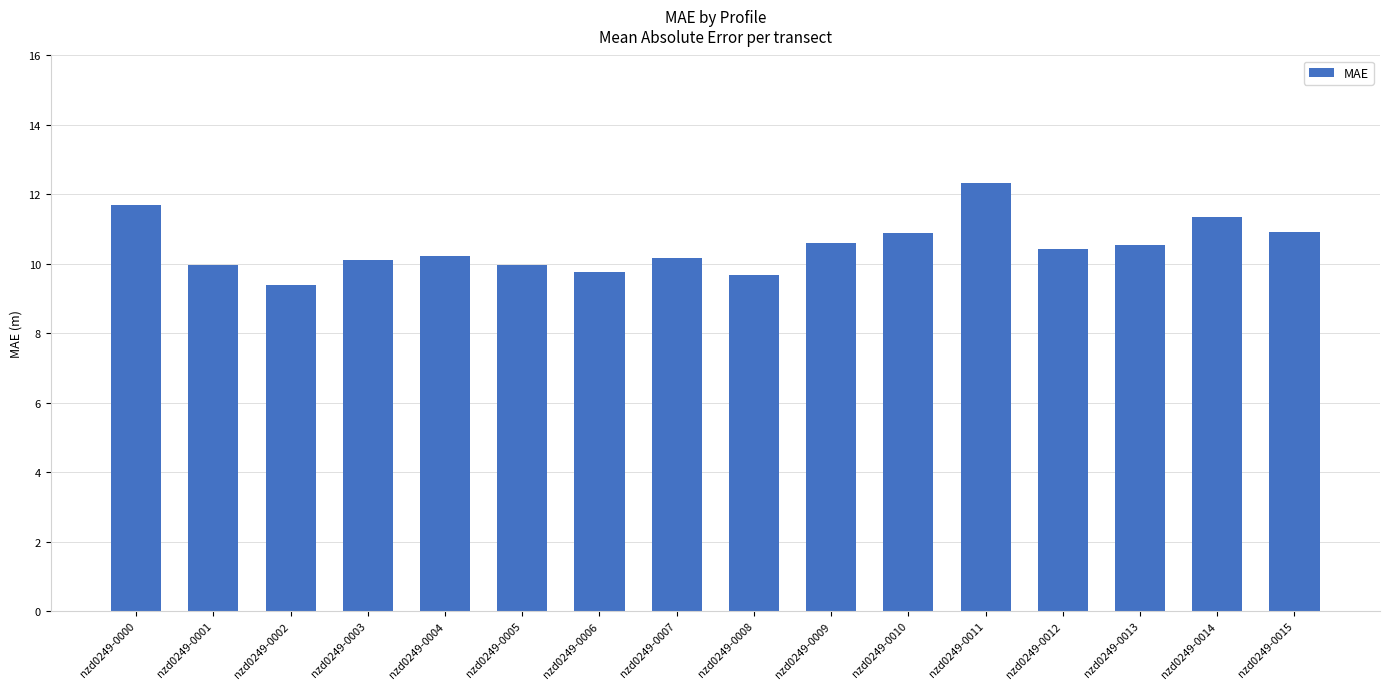

Between nzd0249-0009 and nzd0249-0006, which is larger?

nzd0249-0009